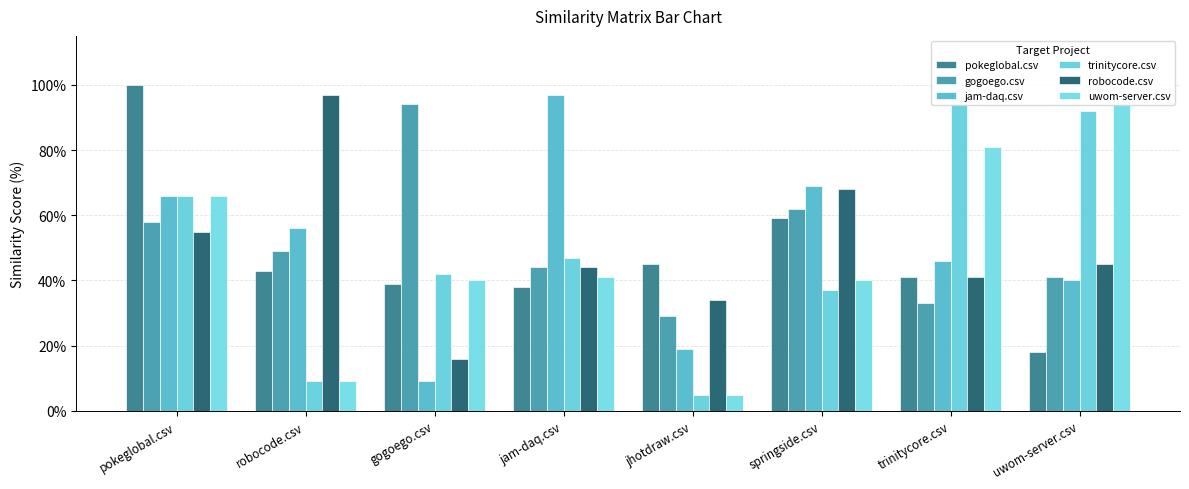

Are the bars horizontal?

No